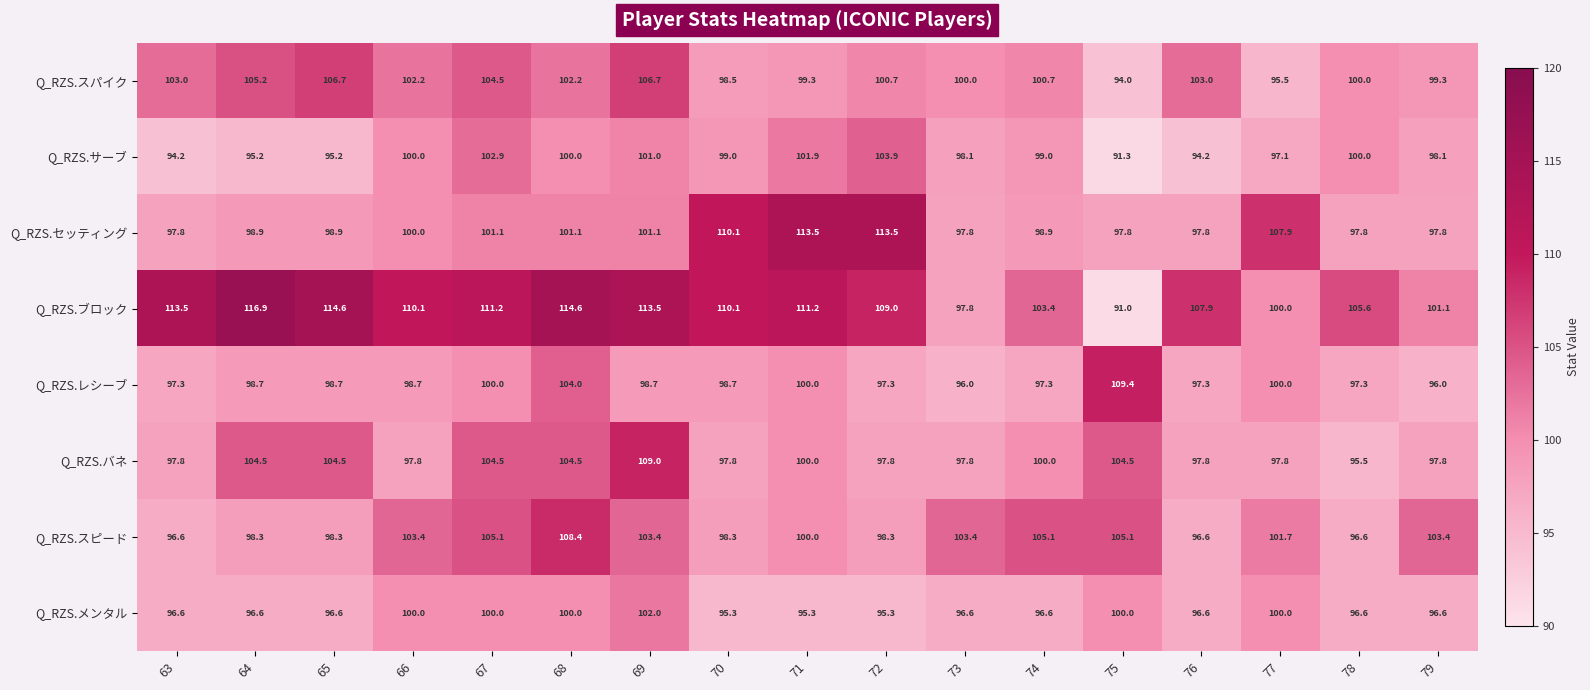

What is the sum of the Q_RZS.セッティング values at 67 and 68?

202.2